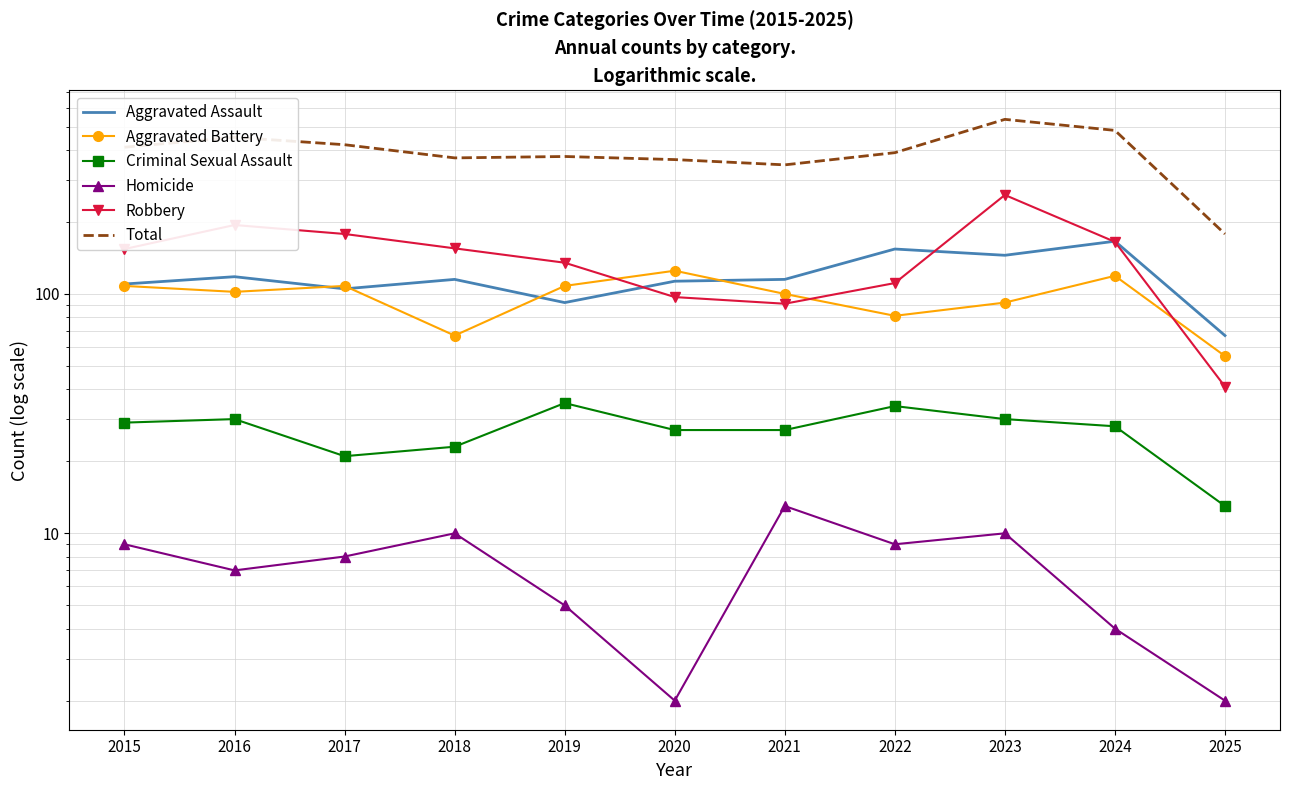

What is the sum of the Homicide values at 2015 and 2019?

14